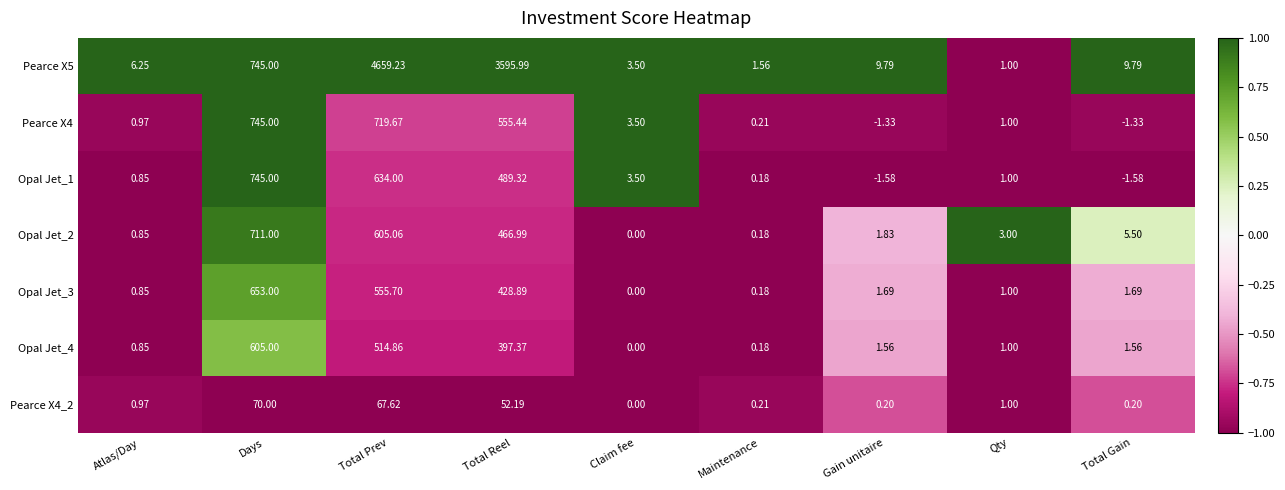

At which category is the sum across all series the highest?

Total Prev